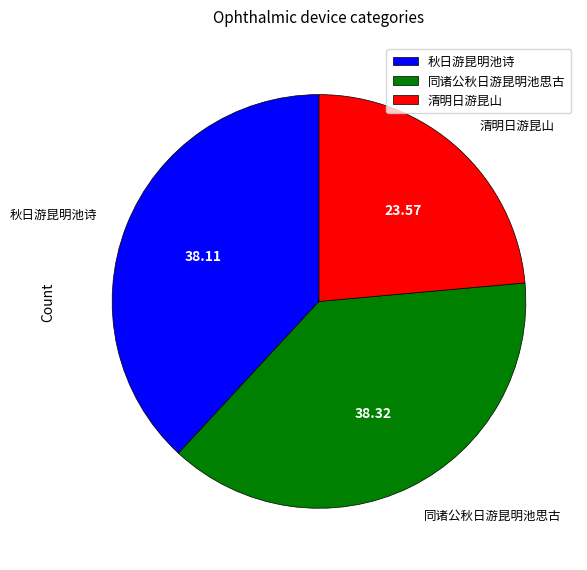

Is the sum of 同诸公秋日游昆明池思古 and 秋日游昆明池诗 greater than half?

Yes